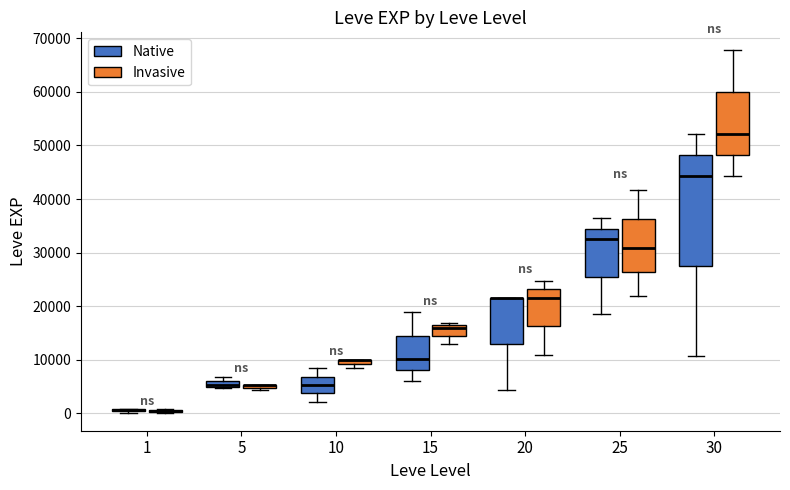

Which box is the tallest, from its lower edge to its upper edge?

30 (Native)